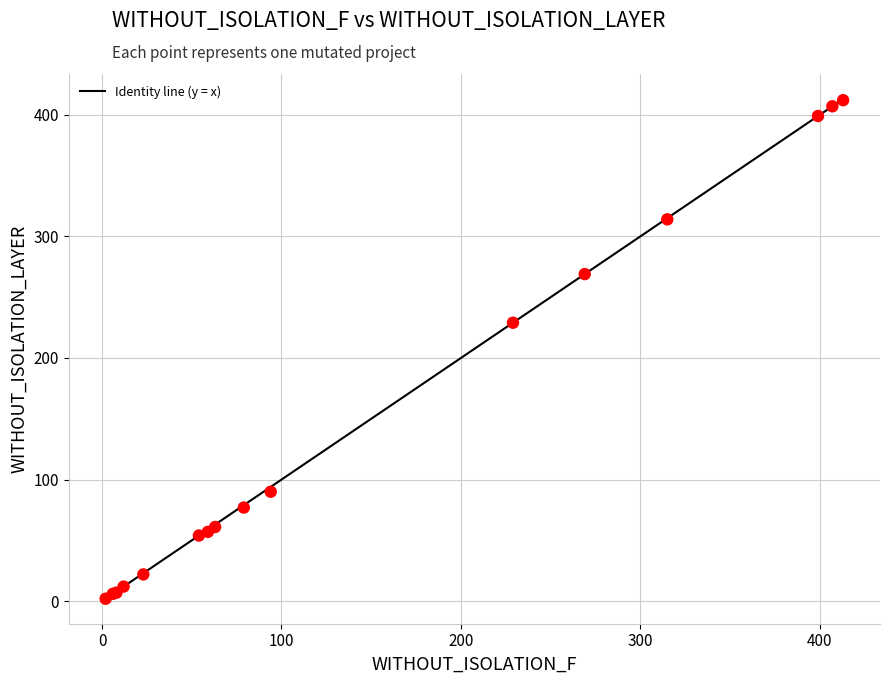

What Y value in the scatter plot is closest to 207?

229